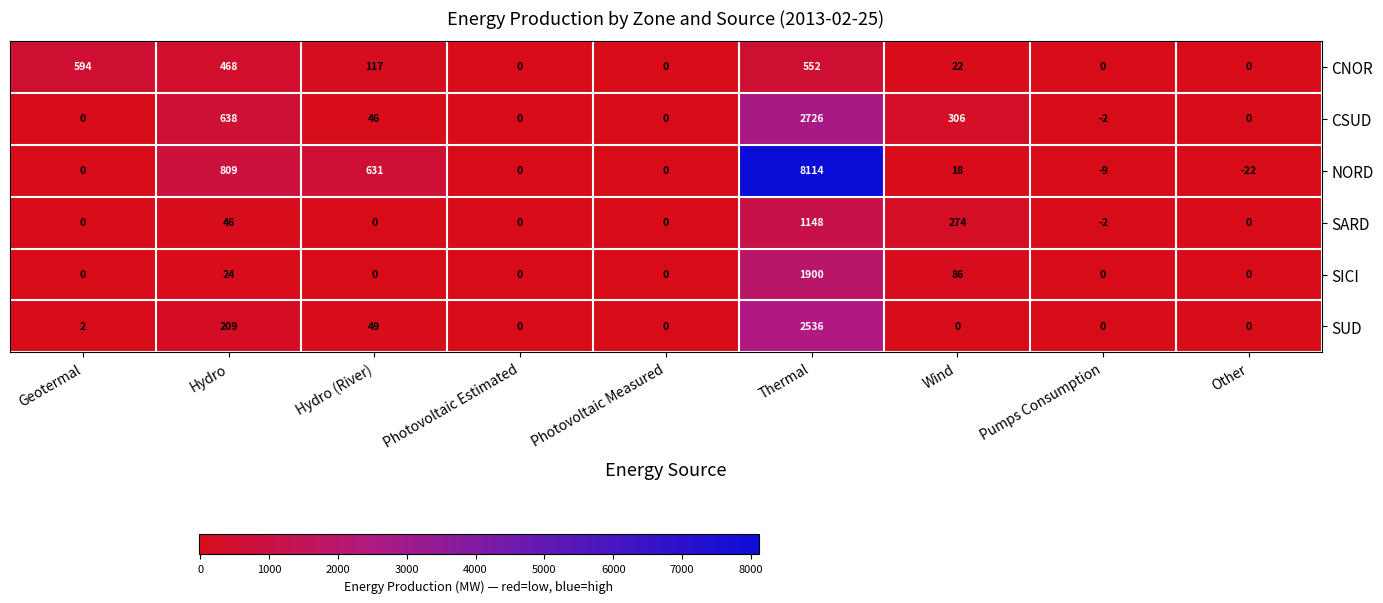

Which series has the largest total across all categories?

NORD